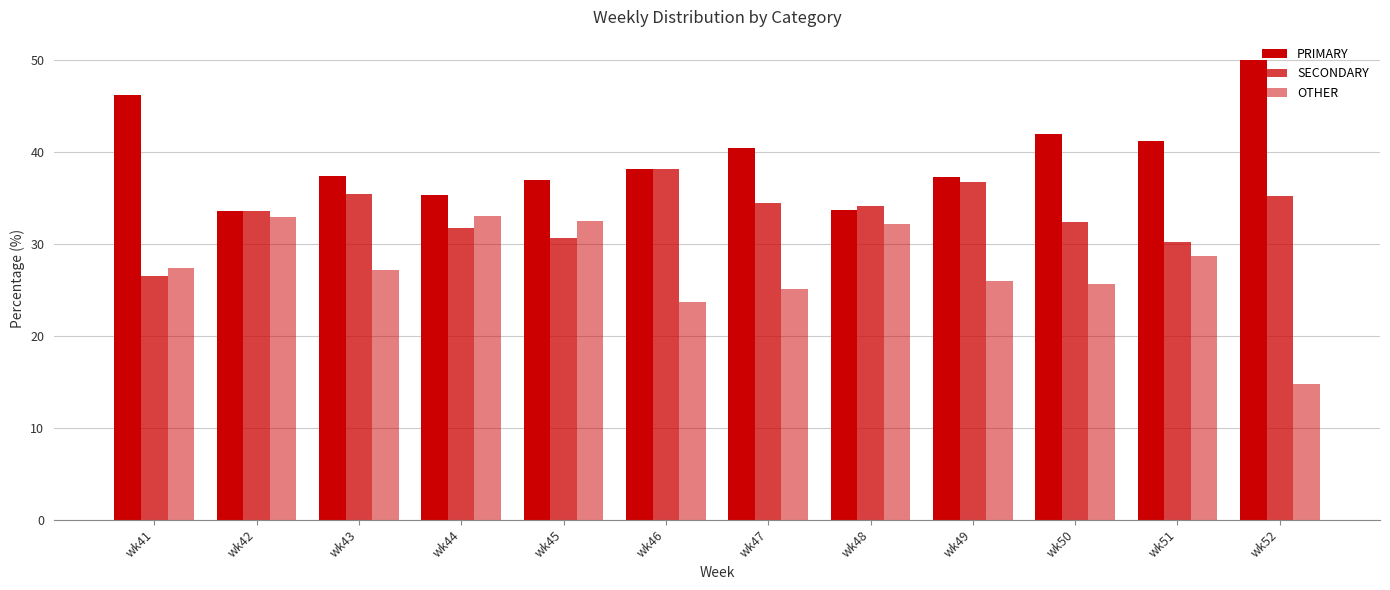

How many groups of bars are there?

12